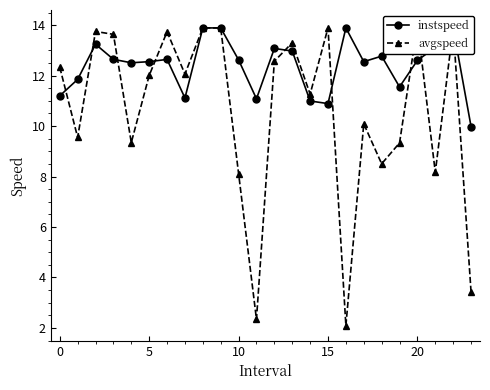

What is the label of the 23rd point from the left?

22